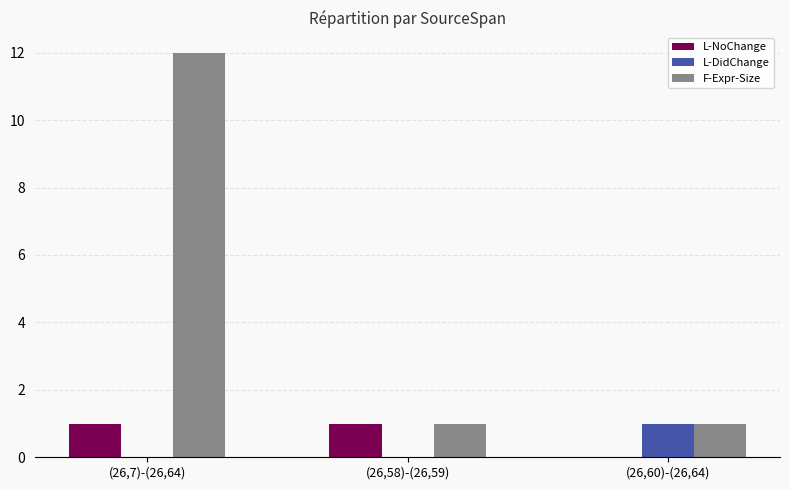

How many F-Expr-Size values are between 1 and 12?

3